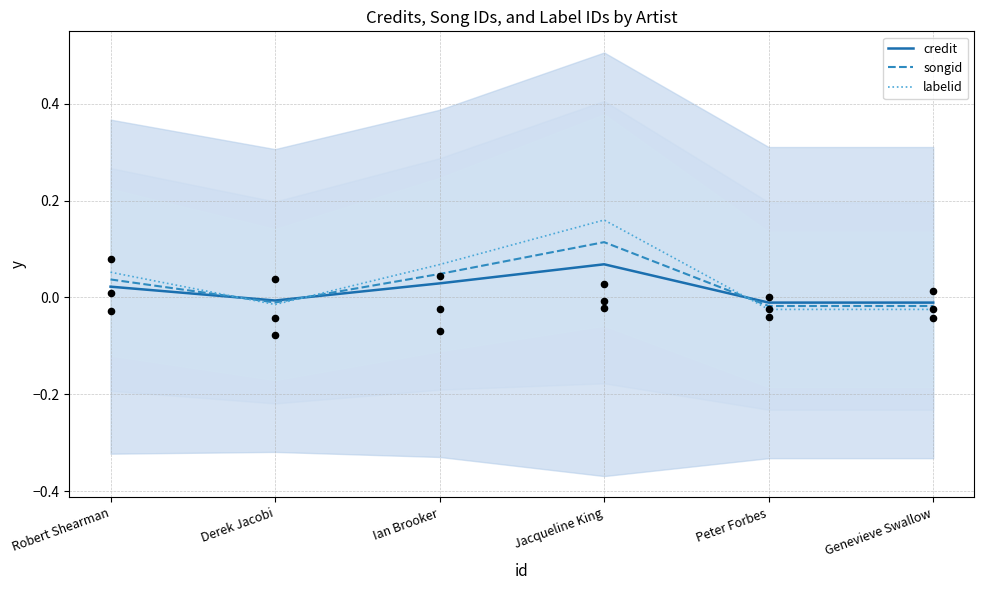

At which category is the sum across all series the highest?

Jacqueline King